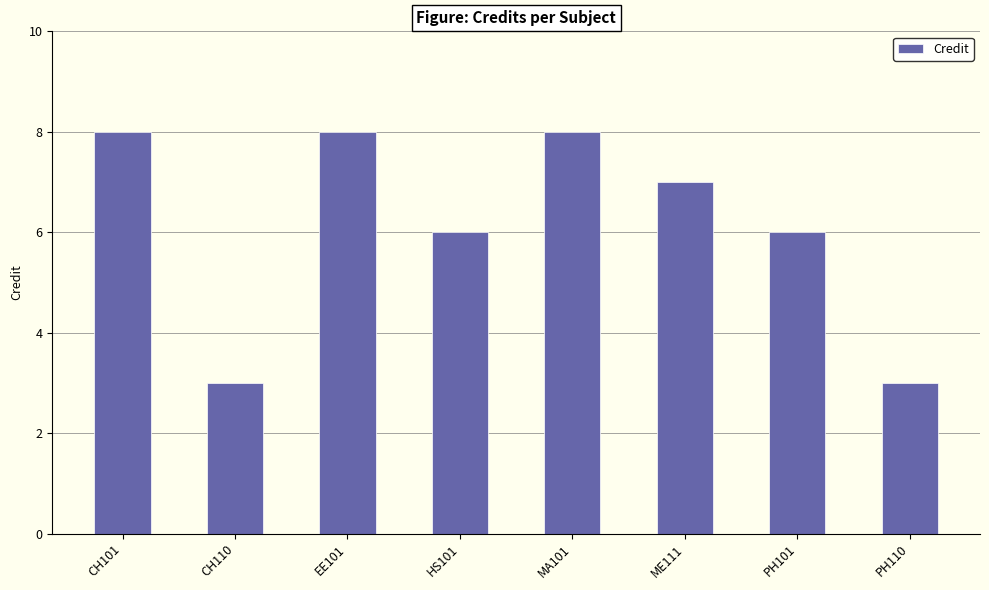

Is it true that the value at MA101 is 11?

False